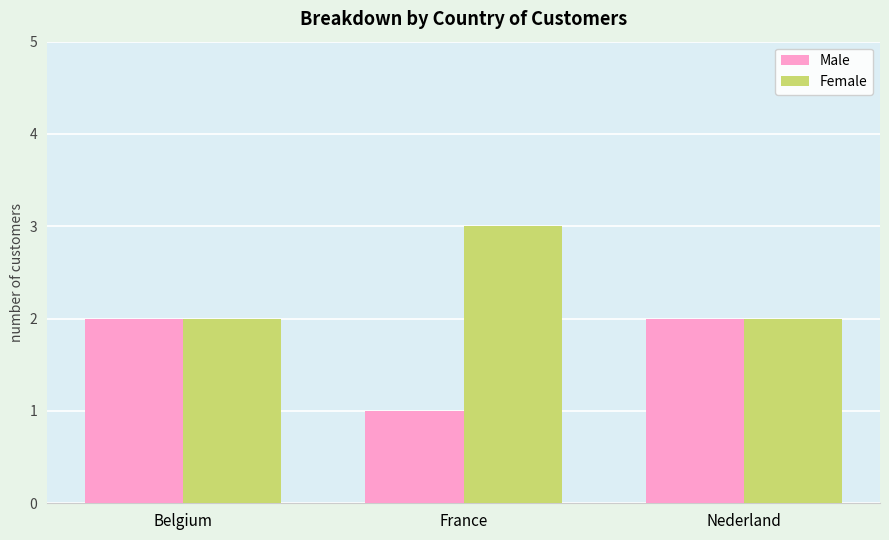

Count the Female values in the range 2 to 3.

3